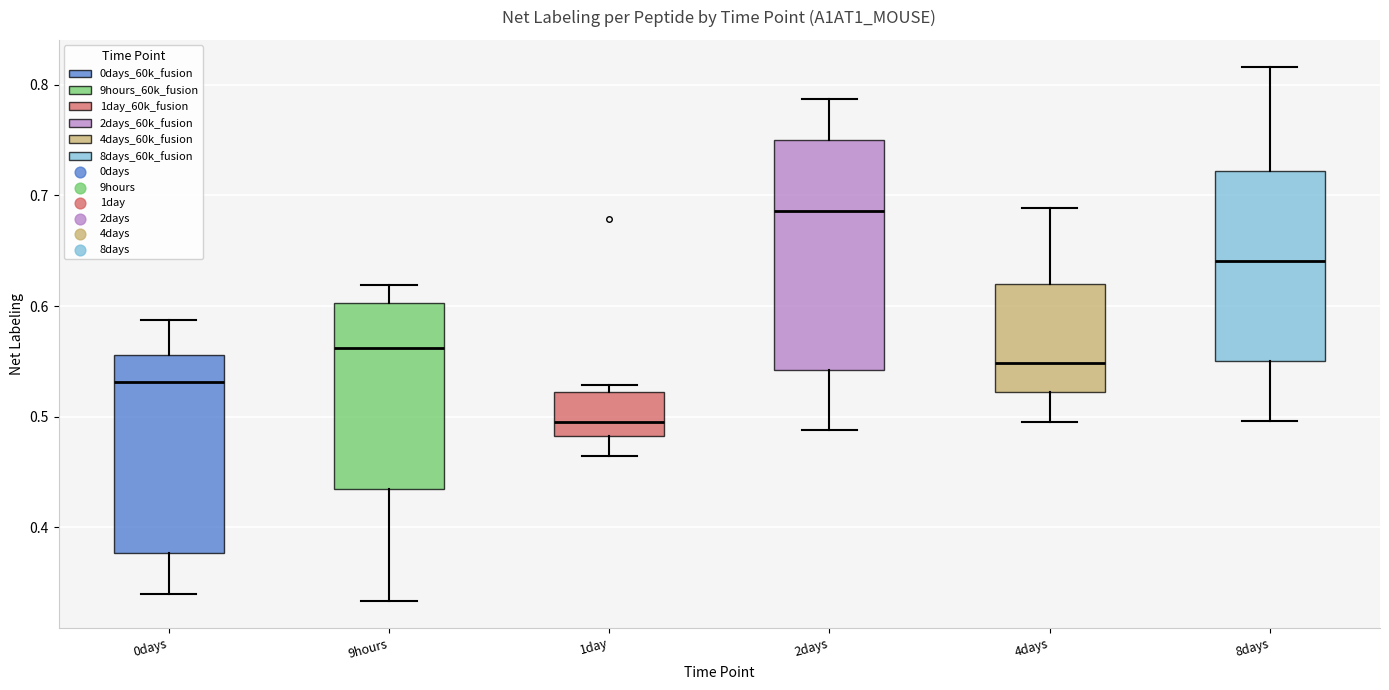

Reading left to right, read every box against the y-axis: the position of its median line, the range the box covers, and the ends of its whiskers. The values are not printed on the chart, so give them approximately, as read against the axis.

0days: median 0.53, box 0.38 to 0.56, whiskers 0.34 to 0.59
9hours: median 0.56, box 0.43 to 0.60, whiskers 0.33 to 0.62
1day: median 0.50, box 0.48 to 0.52, whiskers 0.46 to 0.53
2days: median 0.69, box 0.54 to 0.75, whiskers 0.49 to 0.79
4days: median 0.55, box 0.52 to 0.62, whiskers 0.49 to 0.69
8days: median 0.64, box 0.55 to 0.72, whiskers 0.50 to 0.82